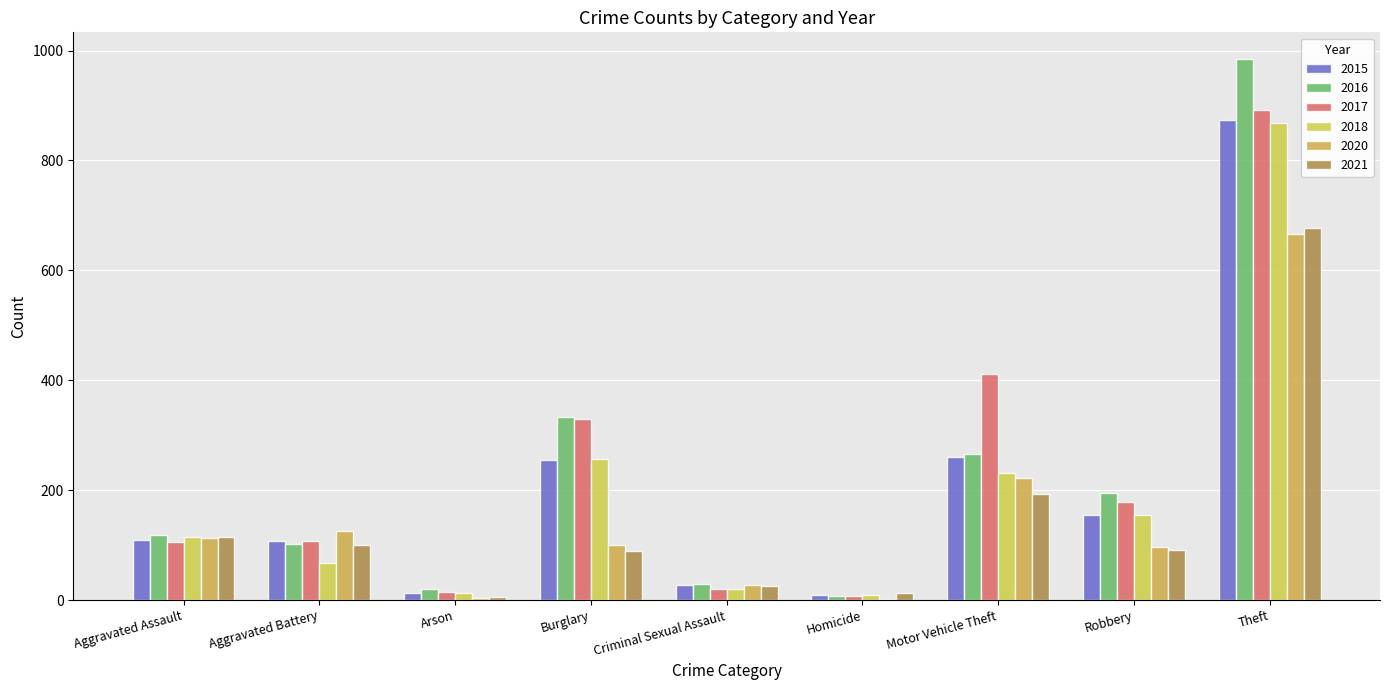

Reading left to right, list all the values displayed in this chart.

2015: 110	108	13	254	28	9	261	154	874
2016: 118	102	20	333	30	7	265	194	984
2017: 105	108	14	329	21	8	411	178	892
2018: 115	67	12	257	21	10	231	155	868
2020: 113	126	4	100	27	2	222	97	666
2021: 115	100	6	90	26	13	193	91	678